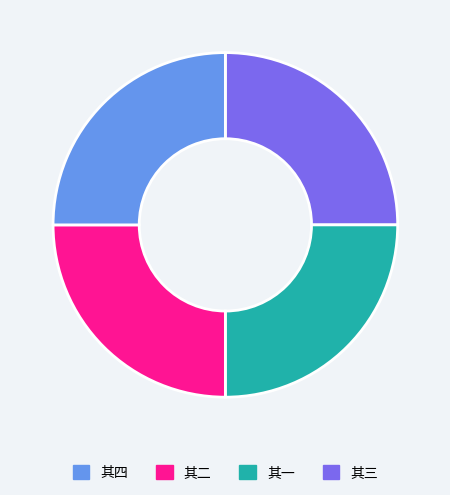

Does any single category account for the majority?

No